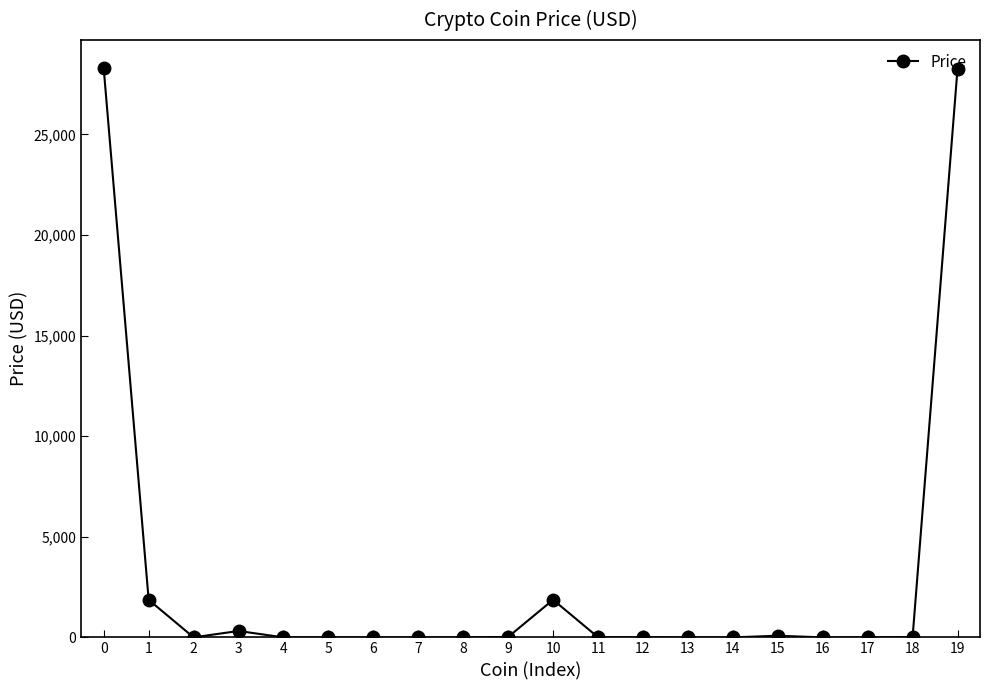

True or false: the data has more than 0 interior local peaks.

True